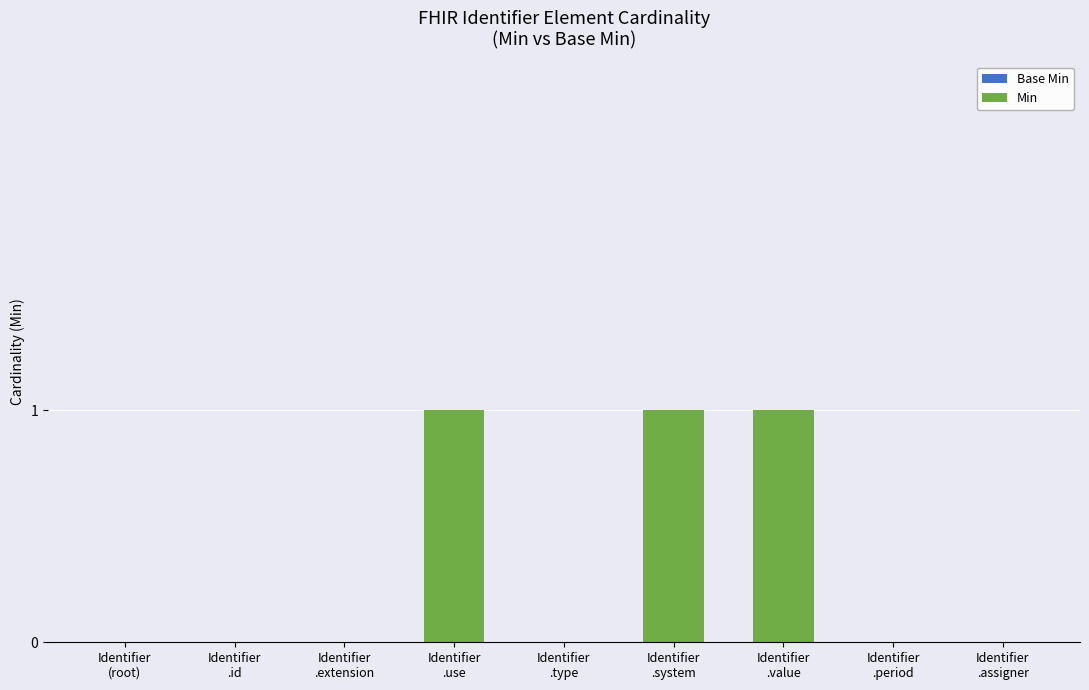

What is the sum of all values?

3